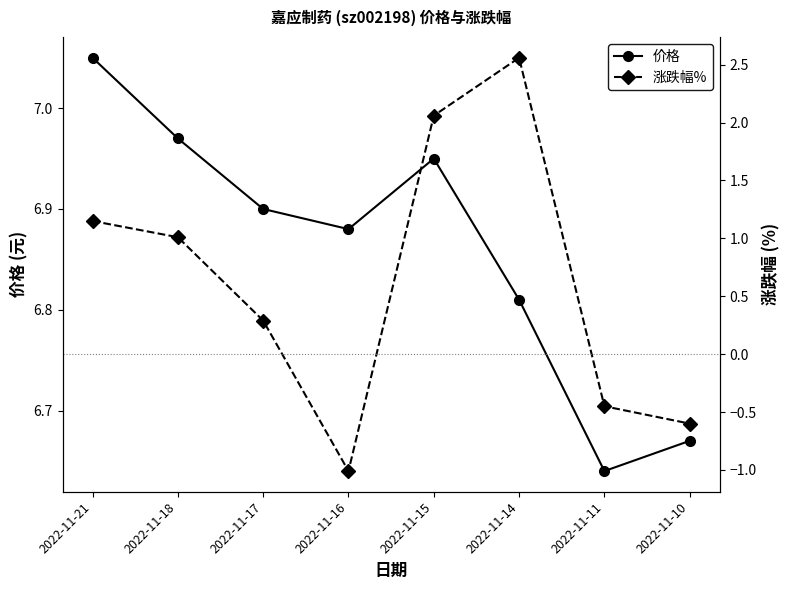

Which series has the widest spread of values?

涨跌幅%